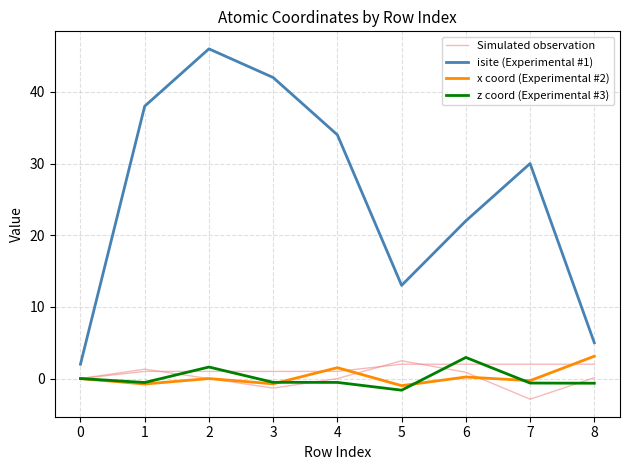

How many intersections are there between x coord (Experimental #2) and Simulated observation?

3